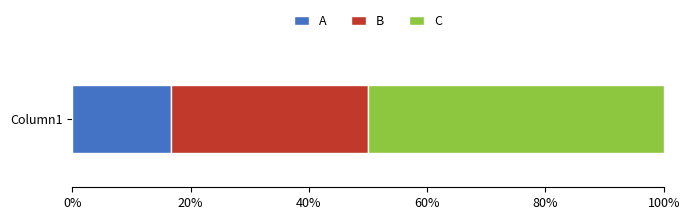

Reading left to right, extract all data points from this chart.

1	2	3